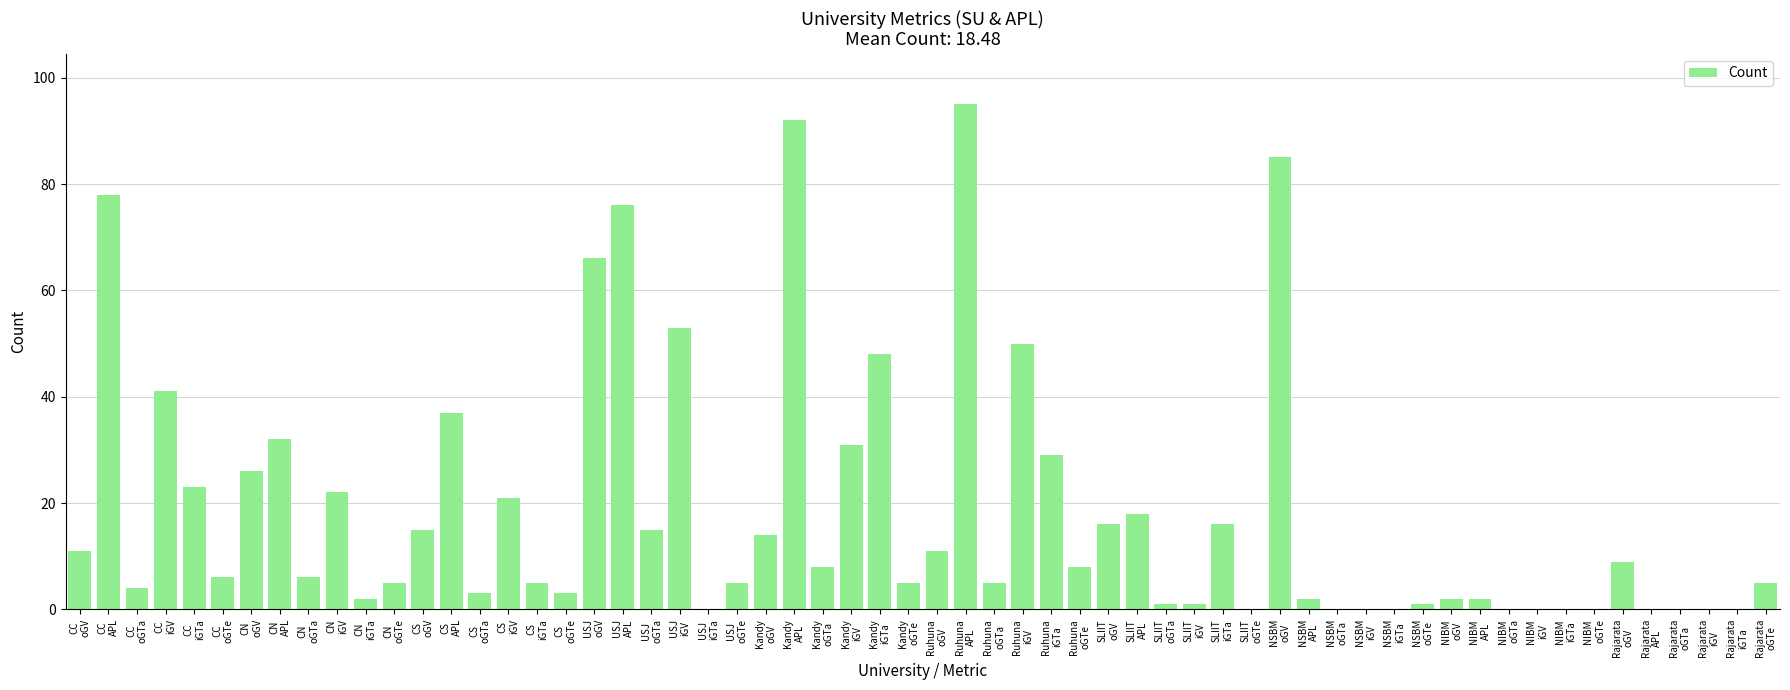

What is the sum of all values?

1109